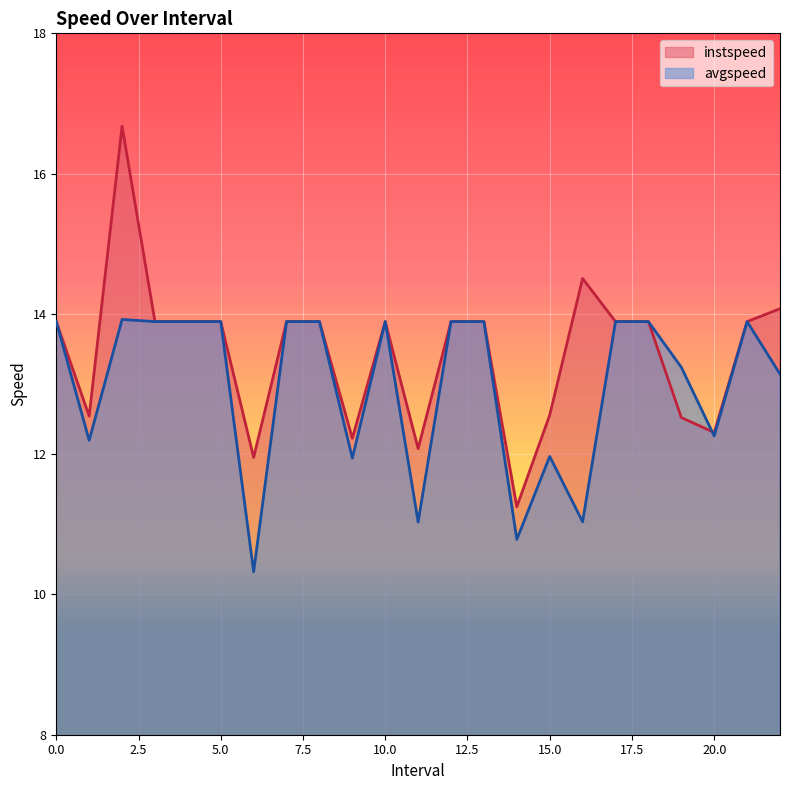

What is the lowest value of the instspeed series?

11.3